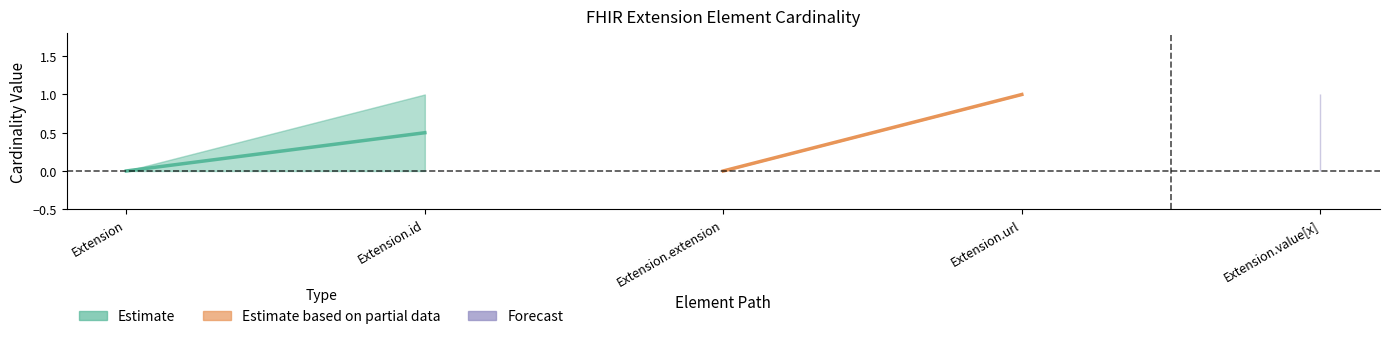

Where is Base Min nearest to the value 0?

Extension